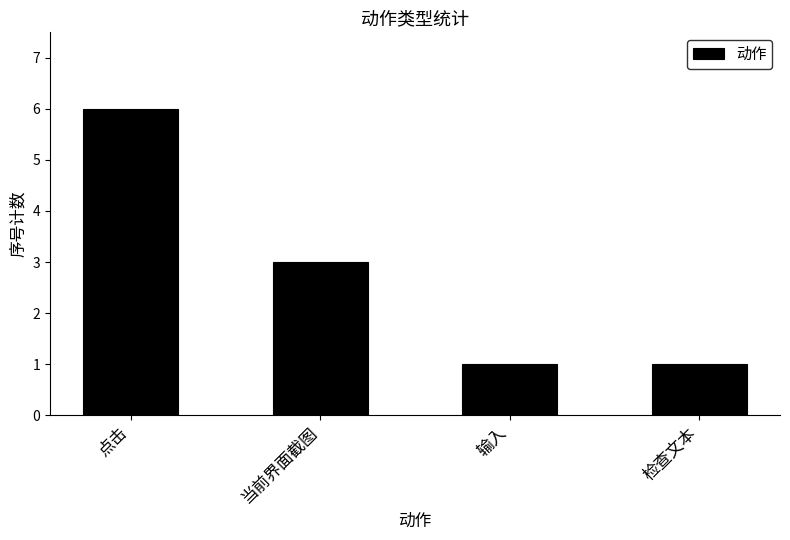

The value at 输入 is 2. True or false?

False